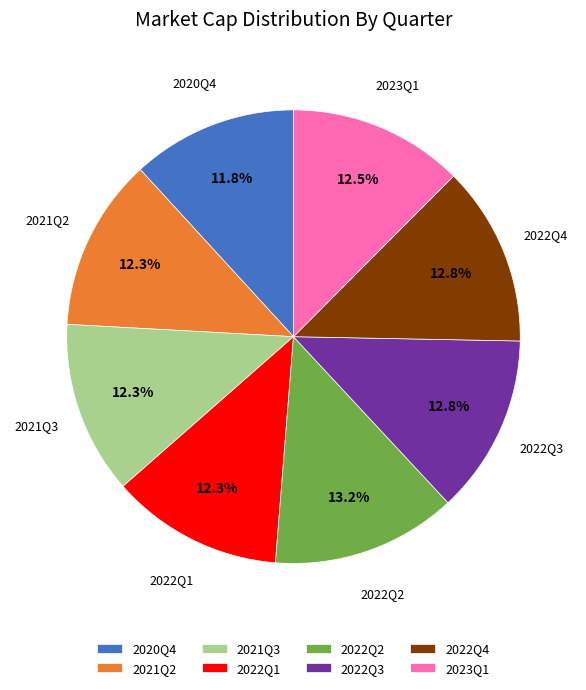

Is 2022Q3 the majority of the pie?

No